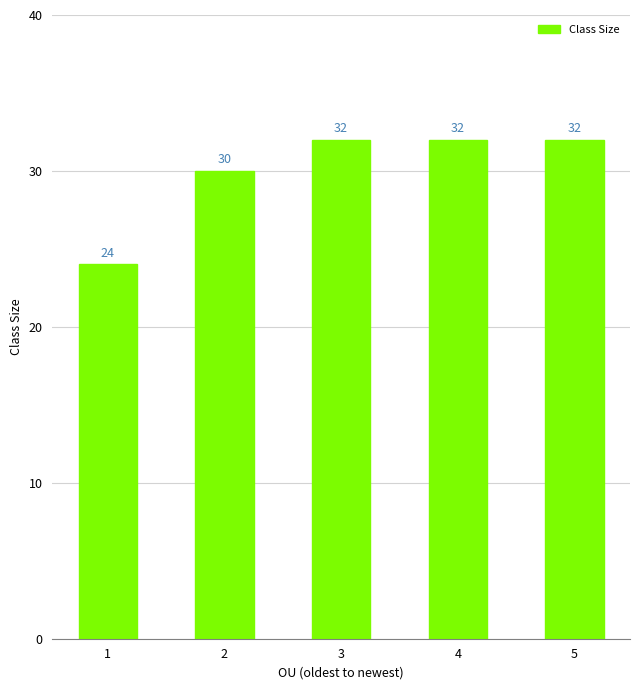

What is the ratio of the value at 3 to the value at 4?

1.0